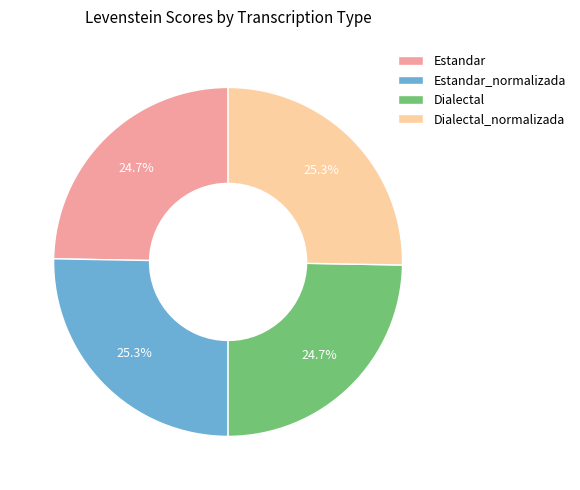

What is the ratio of the value at Dialectal_normalizada to the value at Estandar?

1.0